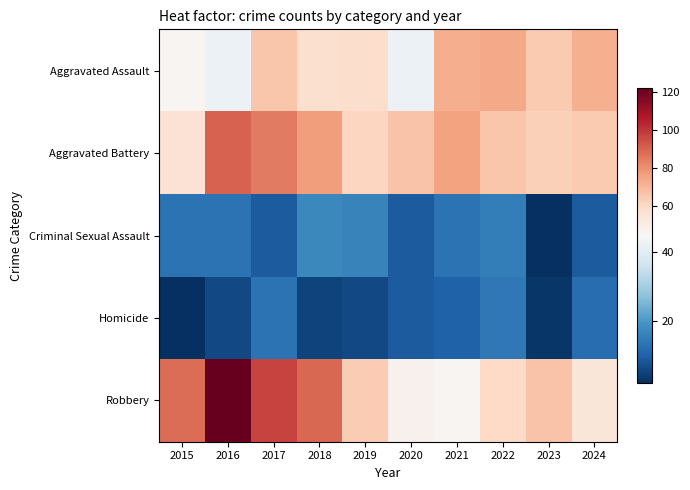

What is the total value across all series at 2019?

205